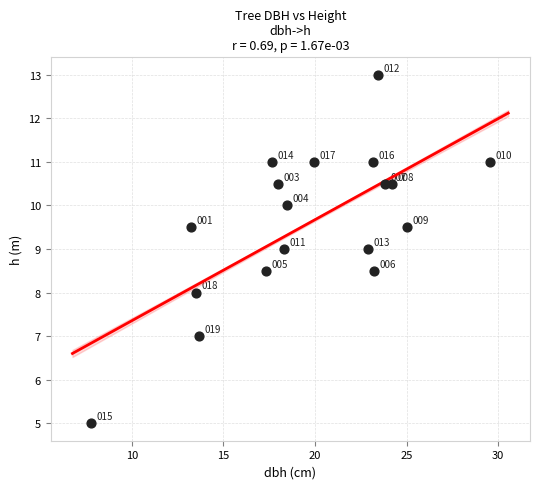

What Y value in the scatter plot is closest to 9?

9.0